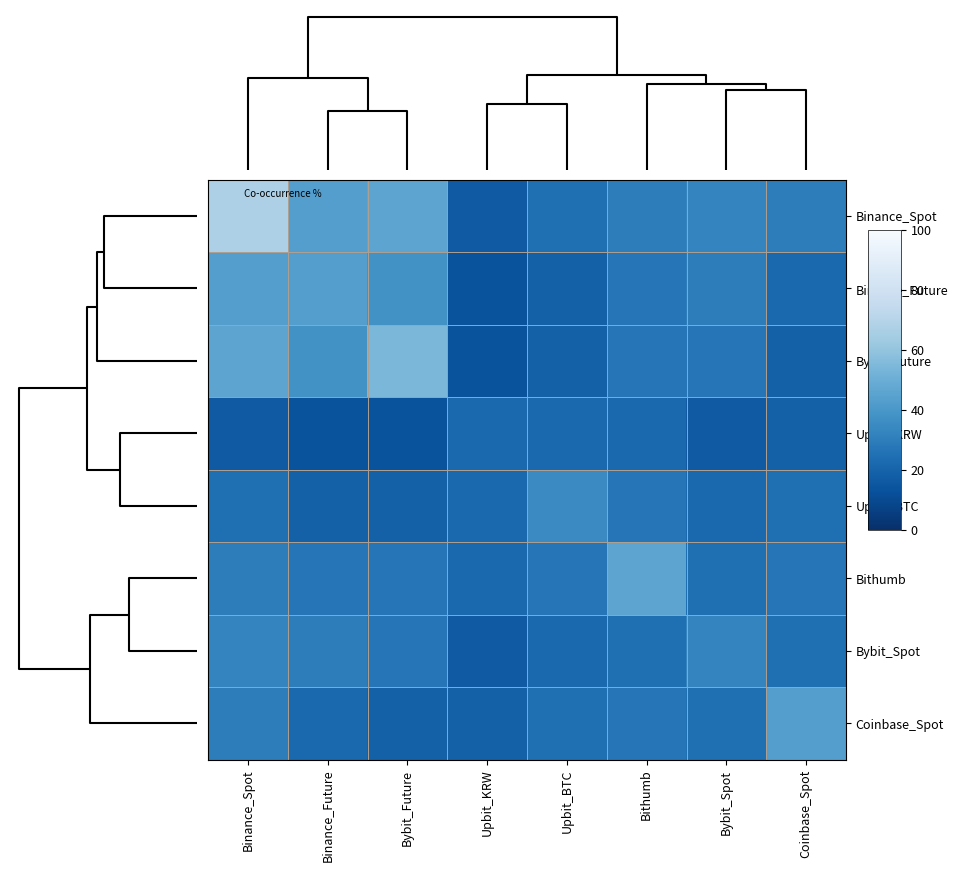

Reading left to right, list all the values displayed in this chart.

Binance_Spot: Binance_Spot=67.6	Binance_Future=43.2	Bybit_Future=45.9	Upbit_KRW=16.2	Upbit_BTC=24.3	Bithumb=29.7	Bybit_Spot=32.4	Coinbase_Spot=29.7
Binance_Future: Binance_Spot=43.2	Binance_Future=43.2	Bybit_Future=37.8	Upbit_KRW=13.5	Upbit_BTC=18.9	Bithumb=27.0	Bybit_Spot=29.7	Coinbase_Spot=21.6
Bybit_Future: Binance_Spot=45.9	Binance_Future=37.8	Bybit_Future=54.1	Upbit_KRW=13.5	Upbit_BTC=18.9	Bithumb=27.0	Bybit_Spot=27.0	Coinbase_Spot=18.9
Upbit_KRW: Binance_Spot=16.2	Binance_Future=13.5	Bybit_Future=13.5	Upbit_KRW=21.6	Upbit_BTC=21.6	Bithumb=21.6	Bybit_Spot=16.2	Coinbase_Spot=18.9
Upbit_BTC: Binance_Spot=24.3	Binance_Future=18.9	Bybit_Future=18.9	Upbit_KRW=21.6	Upbit_BTC=35.1	Bithumb=27.0	Bybit_Spot=21.6	Coinbase_Spot=24.3
Bithumb: Binance_Spot=29.7	Binance_Future=27.0	Bybit_Future=27.0	Upbit_KRW=21.6	Upbit_BTC=27.0	Bithumb=45.9	Bybit_Spot=24.3	Coinbase_Spot=27.0
Bybit_Spot: Binance_Spot=32.4	Binance_Future=29.7	Bybit_Future=27.0	Upbit_KRW=16.2	Upbit_BTC=21.6	Bithumb=24.3	Bybit_Spot=32.4	Coinbase_Spot=24.3
Coinbase_Spot: Binance_Spot=29.7	Binance_Future=21.6	Bybit_Future=18.9	Upbit_KRW=18.9	Upbit_BTC=24.3	Bithumb=27.0	Bybit_Spot=24.3	Coinbase_Spot=43.2